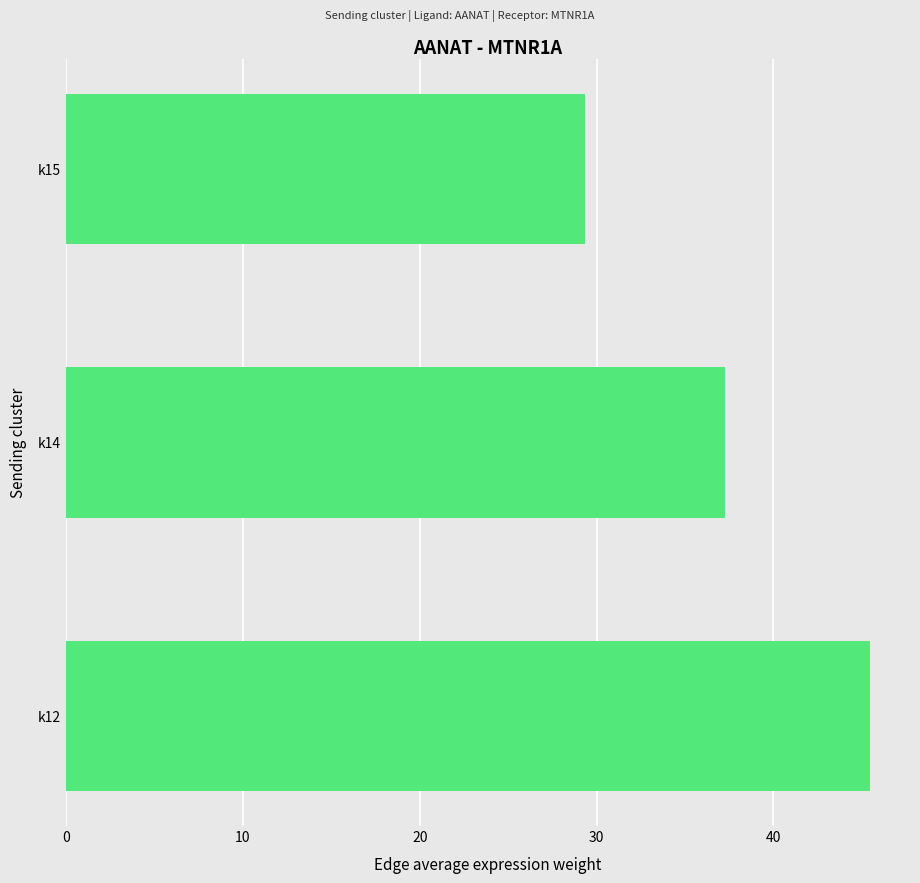

Is it true that the value at k14 is 37.3?

True